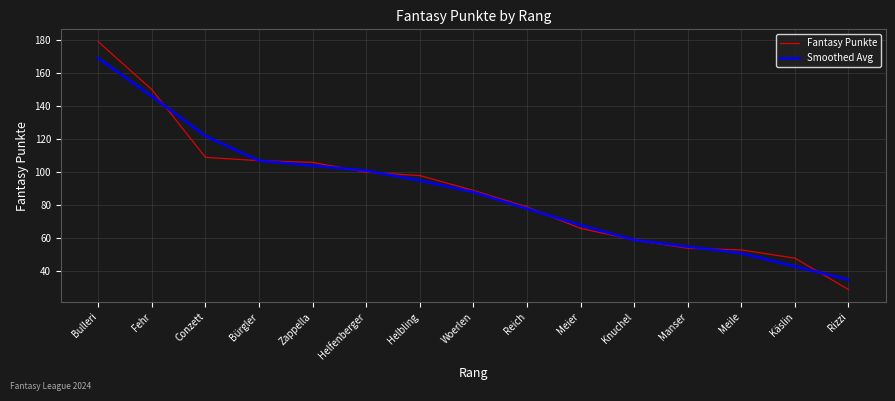

What is the difference between the maximum and minimum values in the Fantasy Punkte series?

150